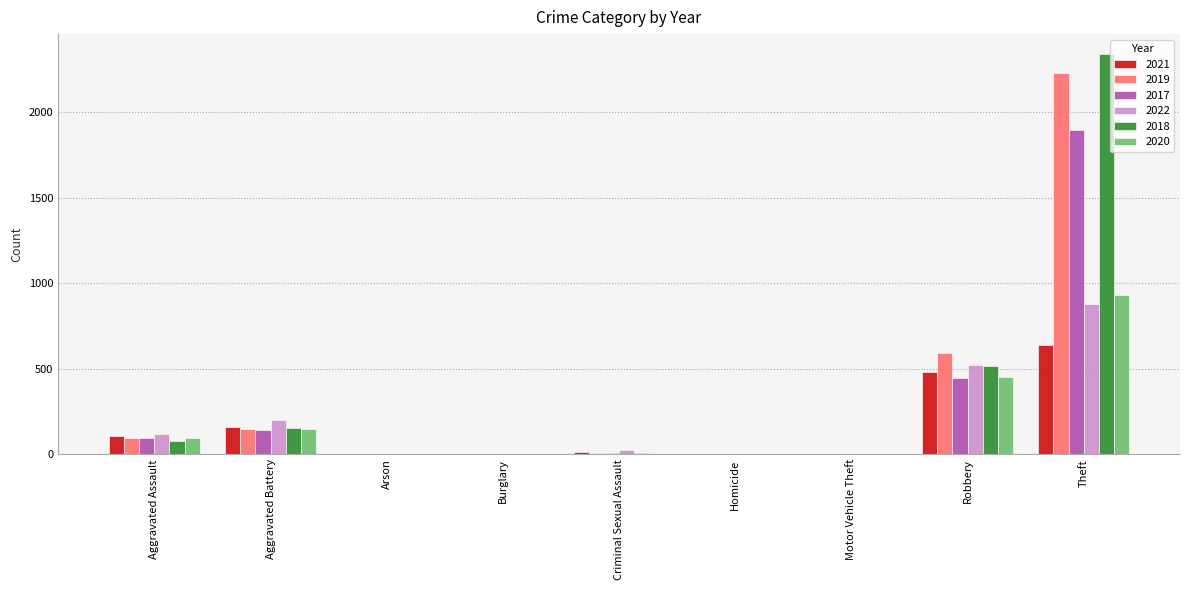

True or false: 2019 has a value of 1 at Burglary.

True